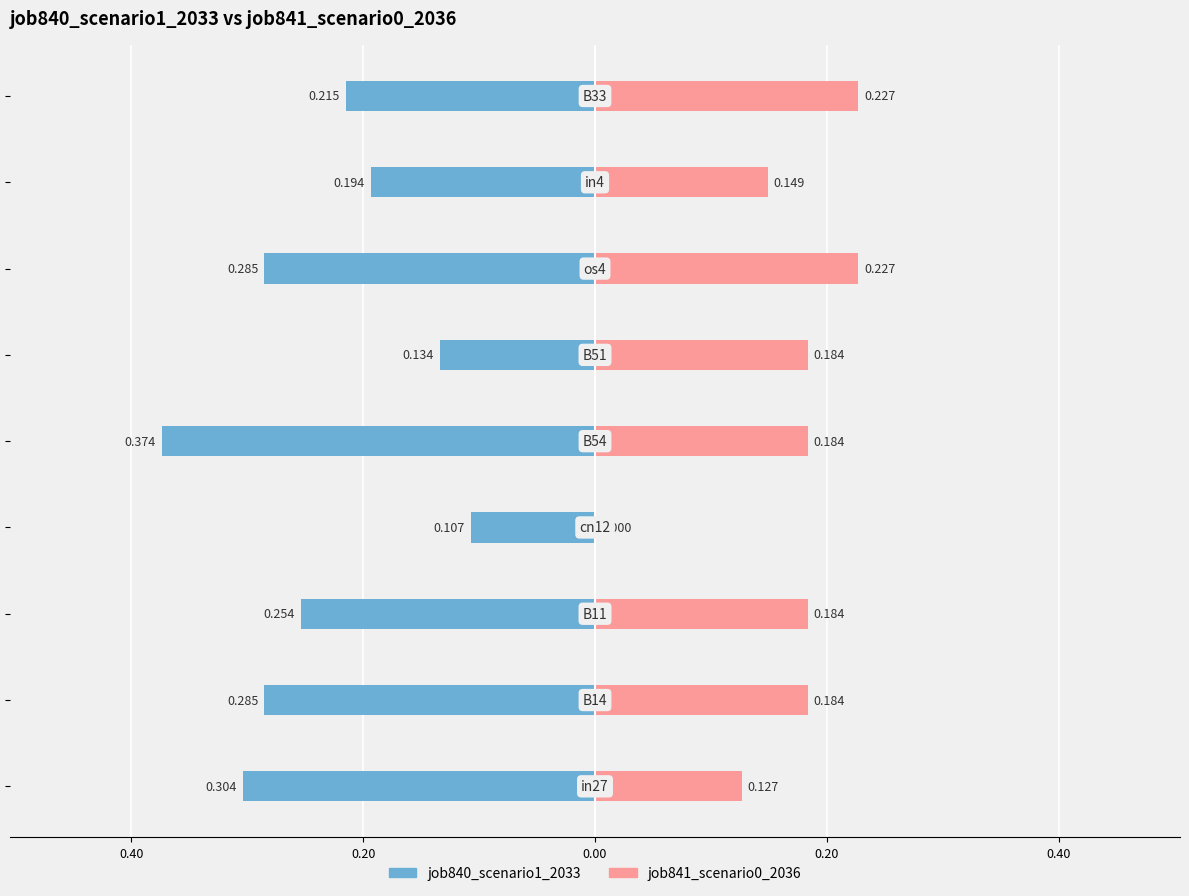

Reading left to right, extract all data points from this chart.

job840_scenario1_2033: -0.3	-0.3	-0.3	-0.1	-0.4	-0.1	-0.3	-0.2	-0.2
job841_scenario0_2036: 0.1	0.2	0.2	0.0	0.2	0.2	0.2	0.1	0.2